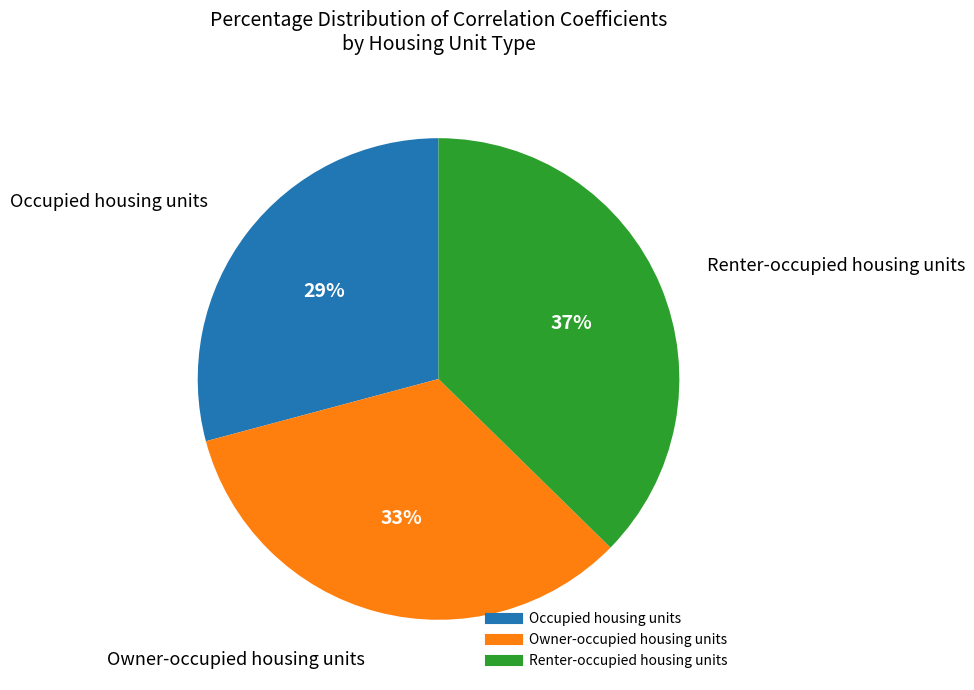

To the nearest percent, what is the difference between the Owner-occupied housing units and Occupied housing units slice percentages?

4%